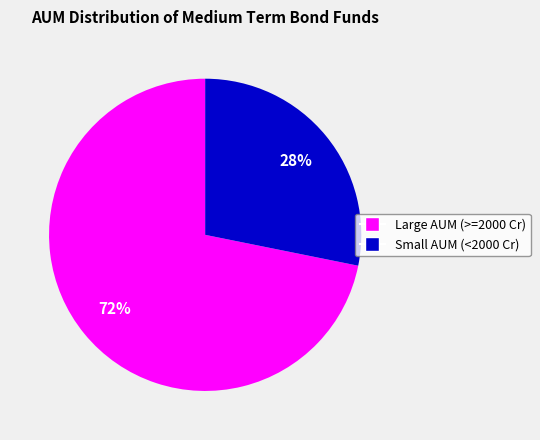

To the nearest percent, what is the difference between the largest and smallest slice percentages?

44%